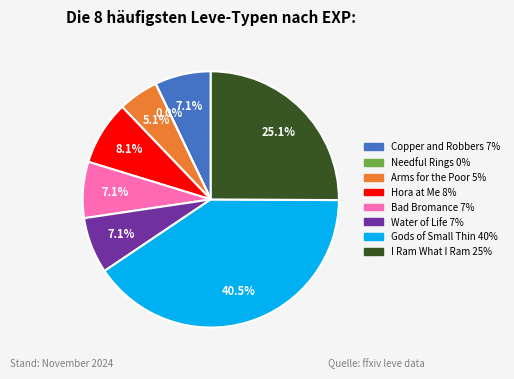

Is there any slice that represents more than half of the pie?

No